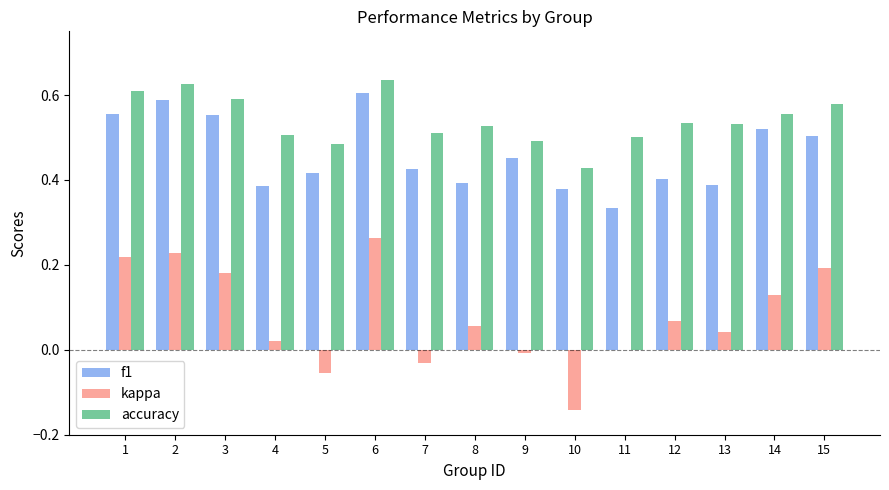

Is the value of kappa at 13 greater than the value of accuracy at 7?

No